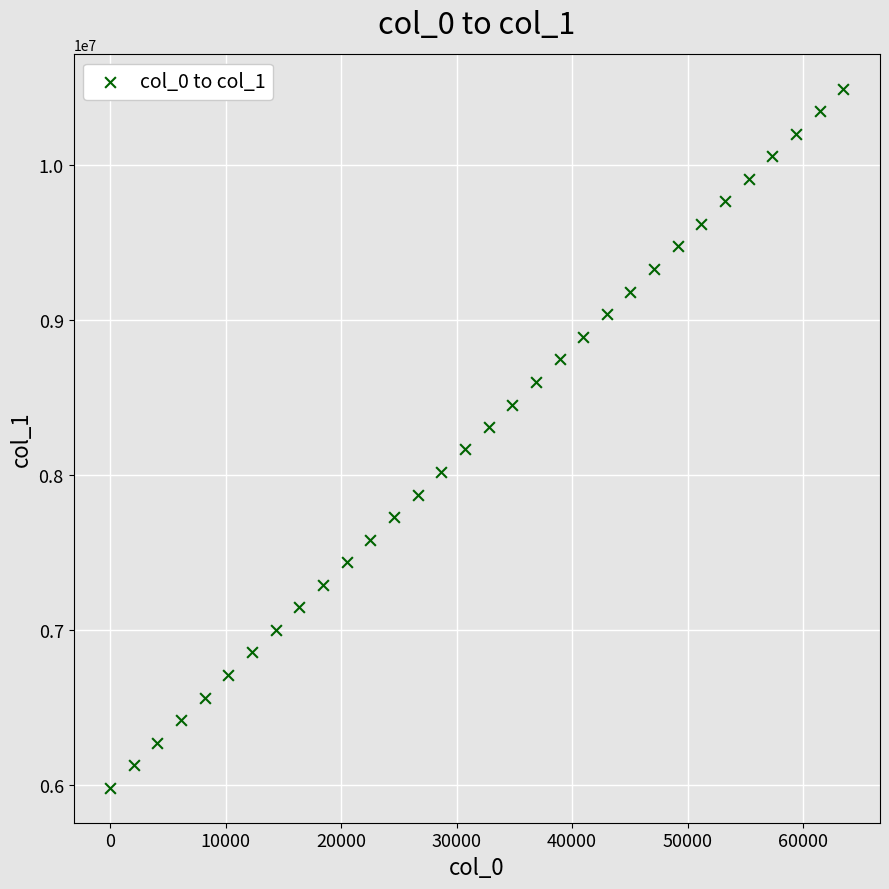

What is the range of X values (max minus min)?

63488